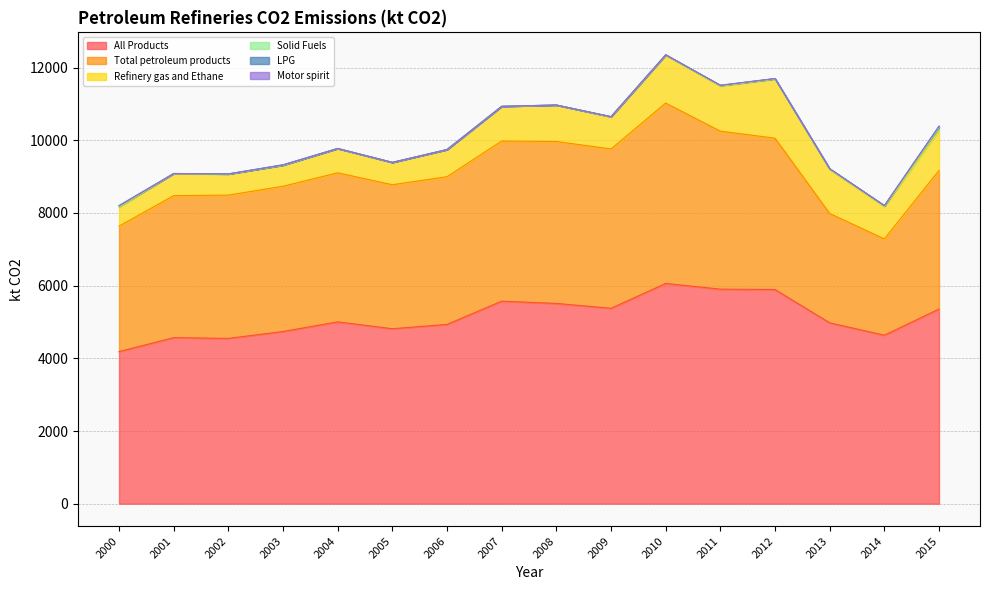

What is the greatest value displayed?

6060.7